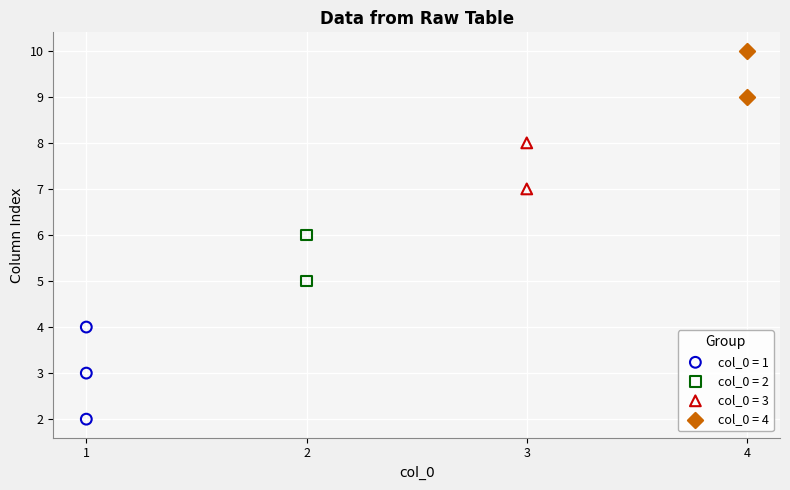

Which series reaches the minimum Y coordinate?

col_0 = 1